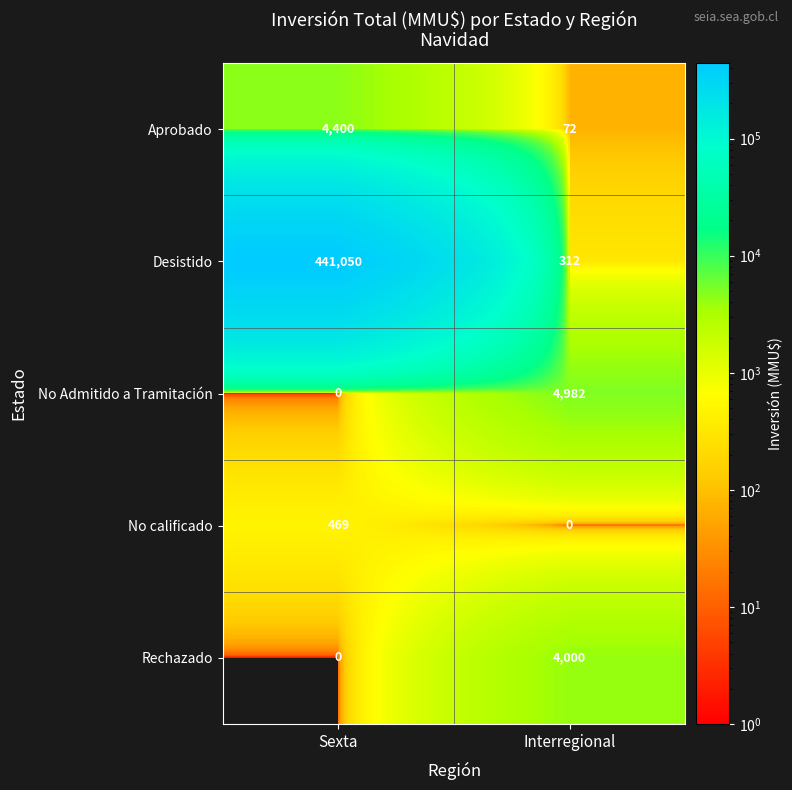

What is the difference between the highest and lowest values at Sexta?

441050